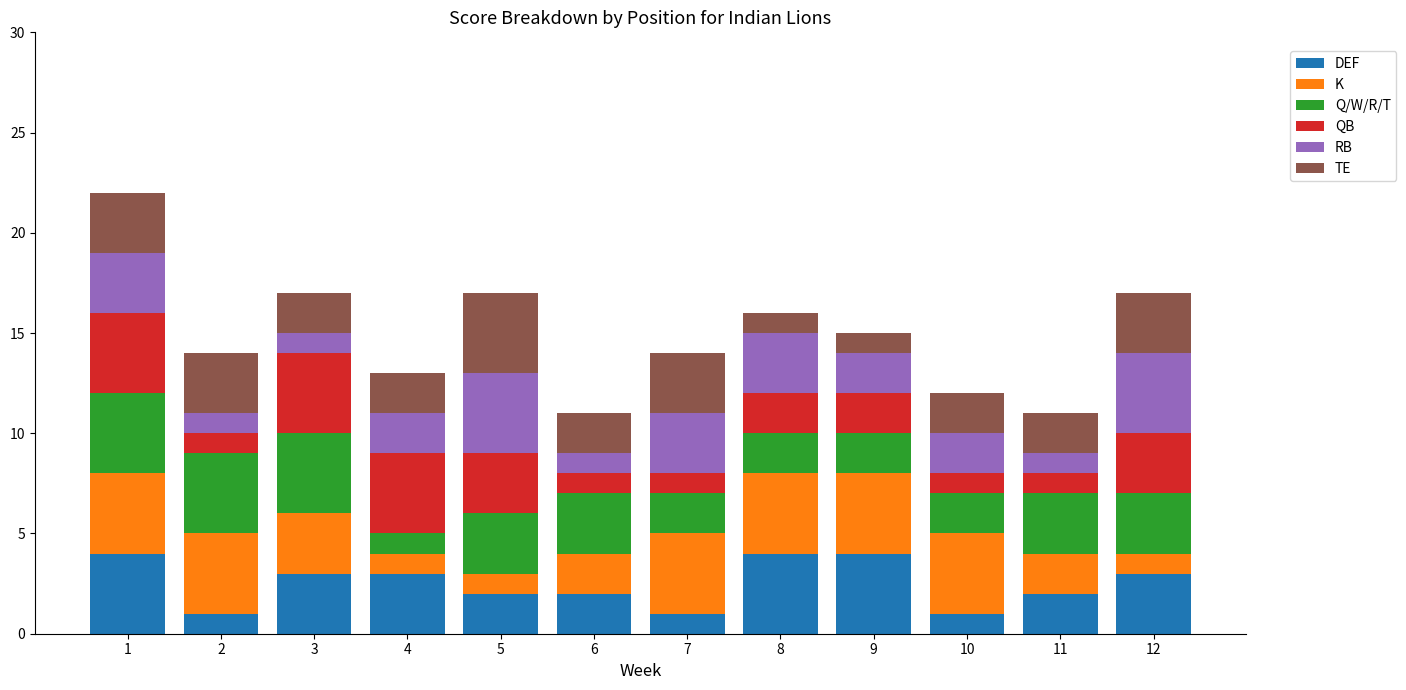

True or false: DEF has a value of 1 at 3.

False